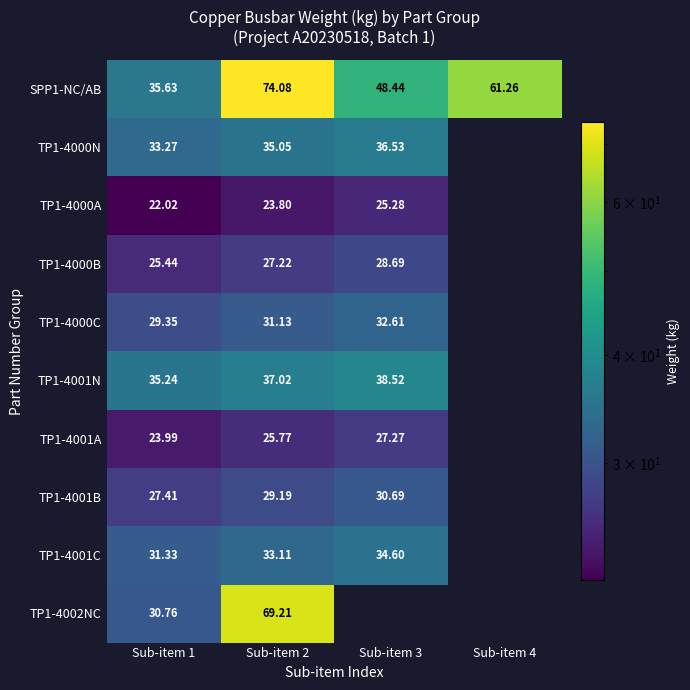

What is the spread (max minus min) of values at Sub-item 1?

13.6